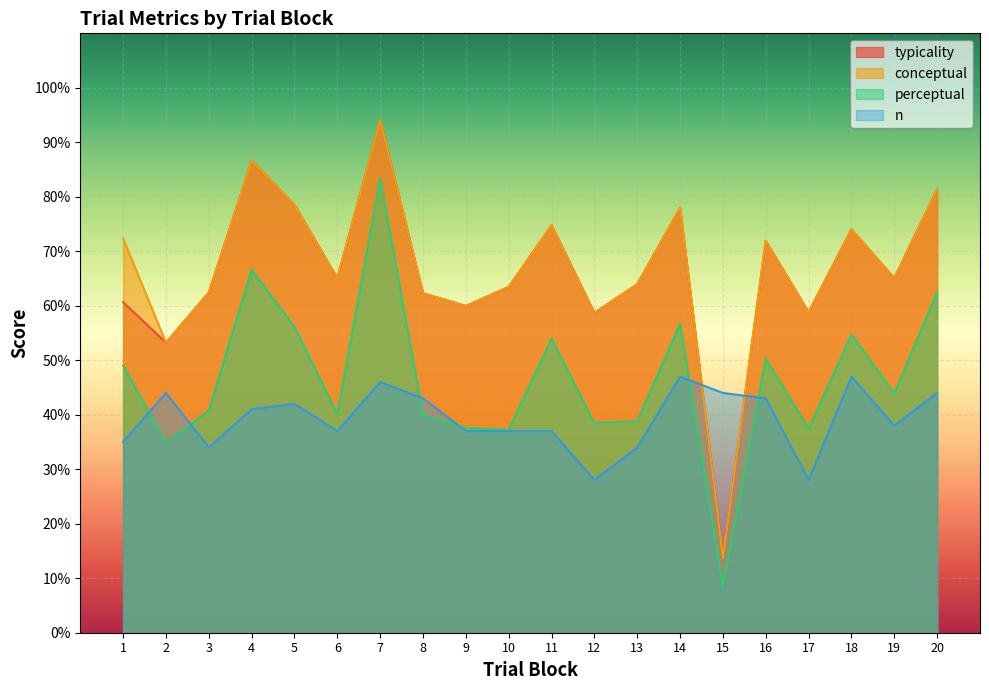

What is the sum of the n values at 13 and 7?

80.0